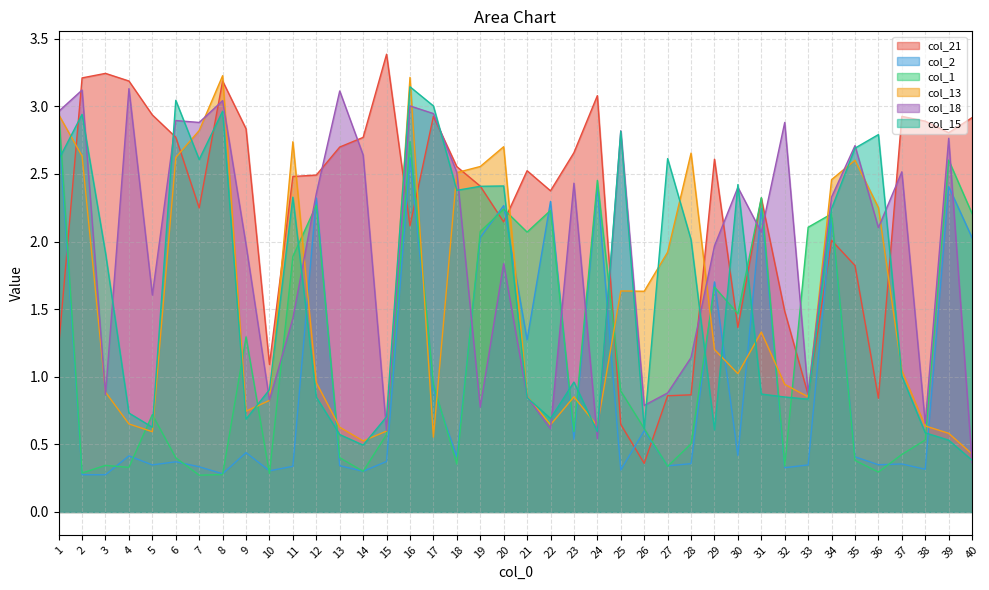

The col_1 series shows 1.4 at 24. True or false?

False